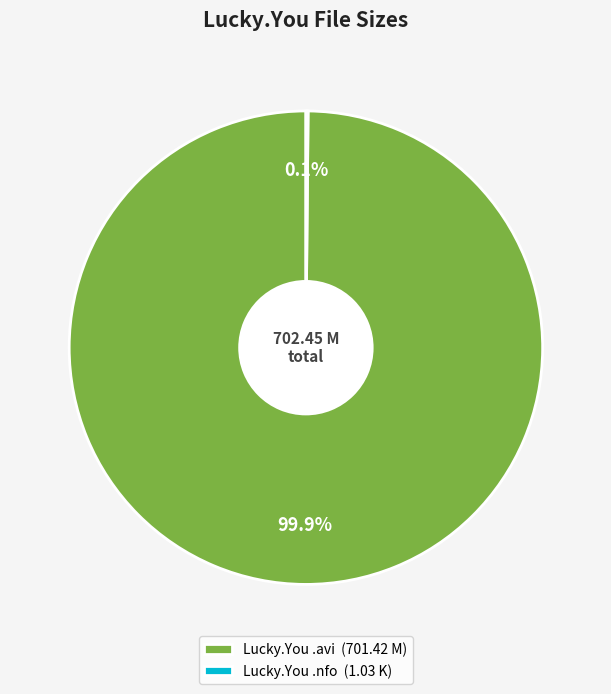

How much of the chart is everything except Lucky.You .avi (701.42 M)?

0.1%